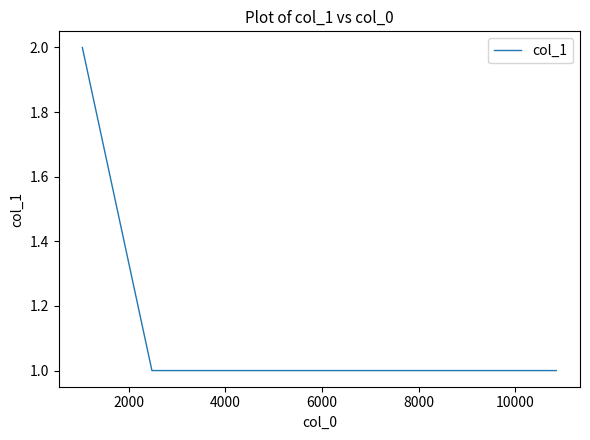

What is the sum of all values?

4